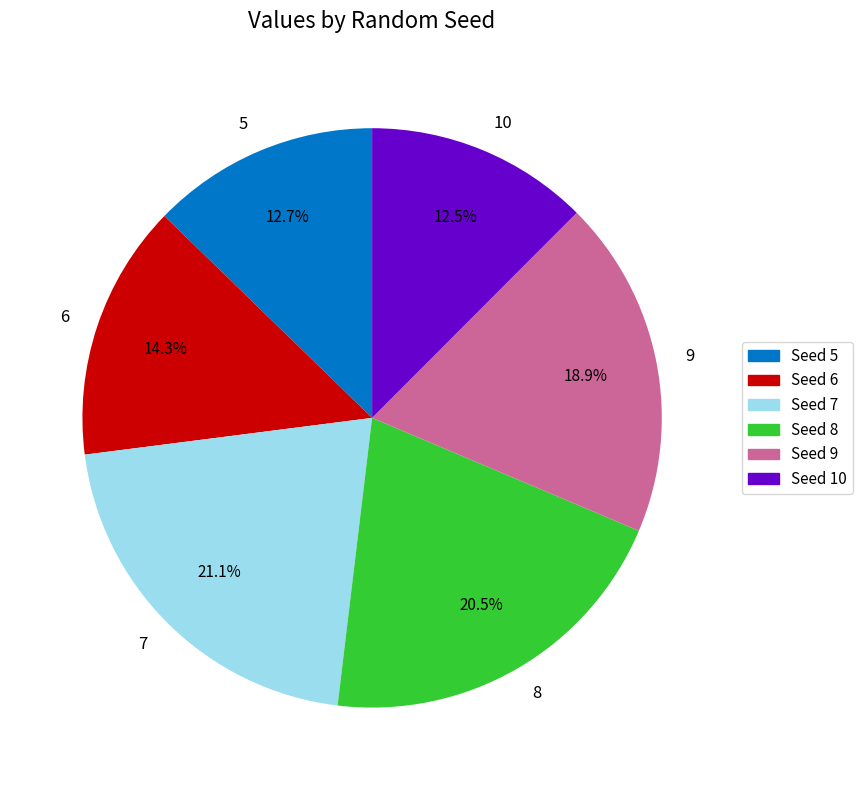

What percentage is NOT represented by 8?

79.5%